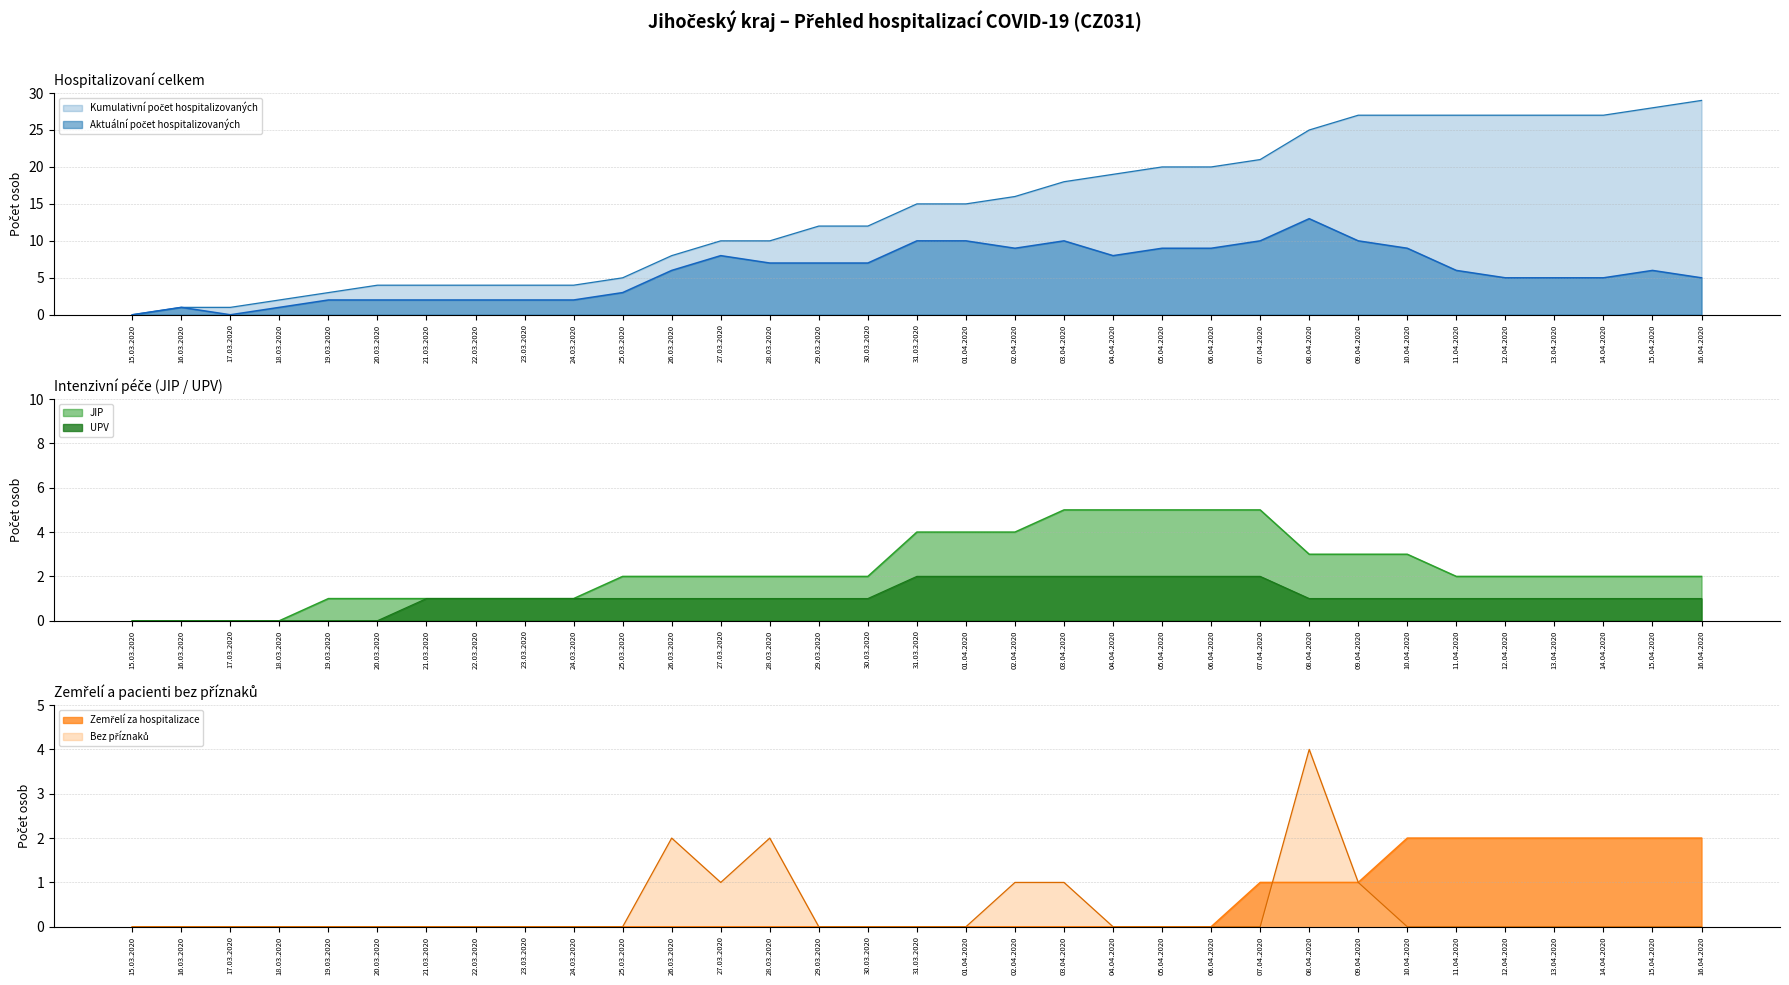

What is the difference between the maximum and minimum values in the JIP series?

5